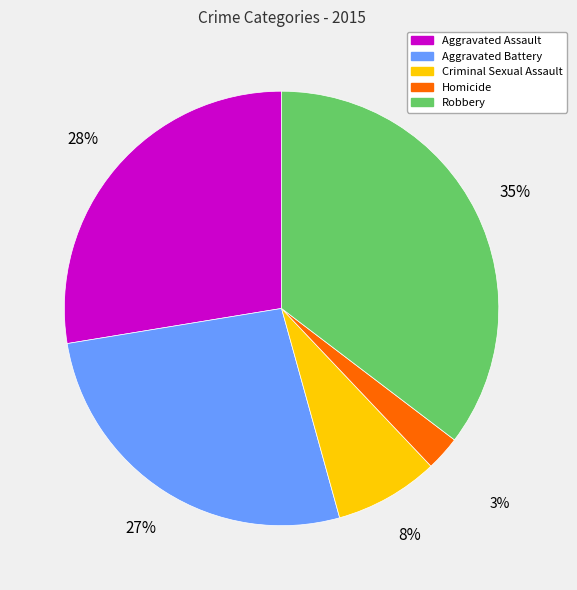

To the nearest percent, what is the average slice percentage?

20%